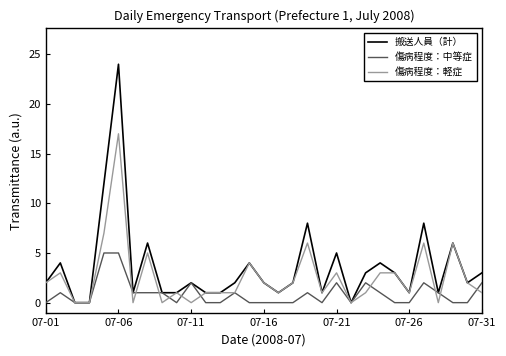

Reading left to right, list all the values displayed in this chart.

搬送人員（計）: 2	4	0	0	12	24	1	6	1	1	2	1	1	2	4	2	1	2	8	1	5	0	3	4	3	1	8	1	6	2	3
傷病程度：中等症: 0	1	0	0	5	5	1	1	1	0	2	0	0	1	0	0	0	0	1	0	2	0	2	1	0	0	2	1	0	0	2
傷病程度：軽症: 2	3	0	0	7	17	0	5	0	1	0	1	1	1	4	2	1	2	6	1	3	0	1	3	3	1	6	0	6	2	1